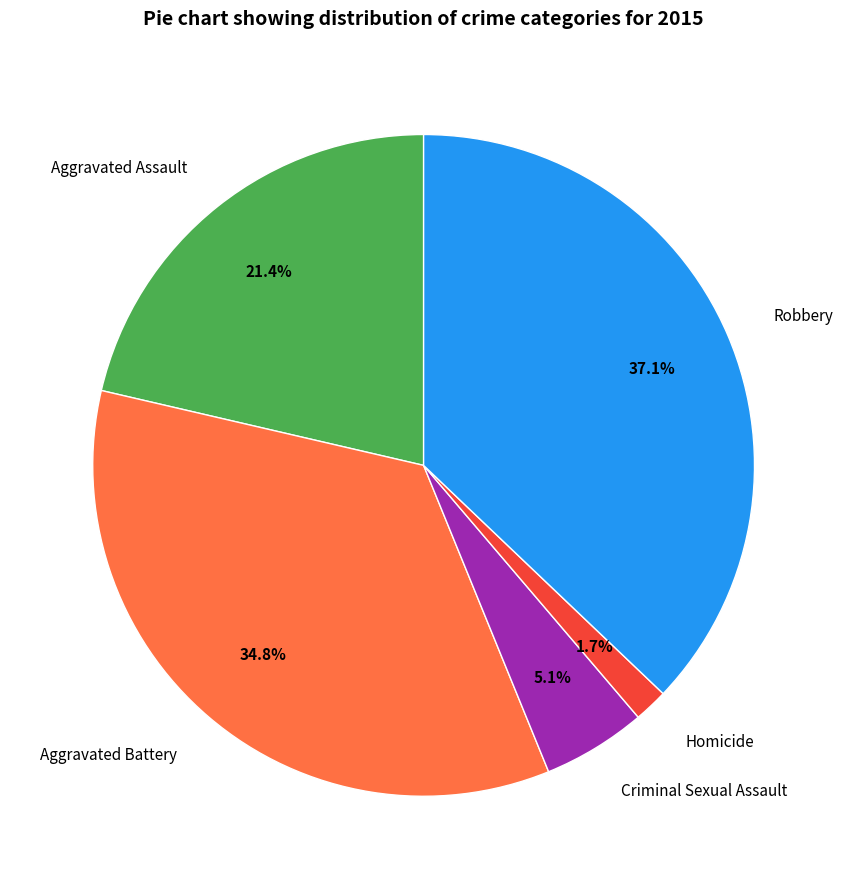

To the nearest percent, what is the difference between the Criminal Sexual Assault and Aggravated Assault slice percentages?

16%